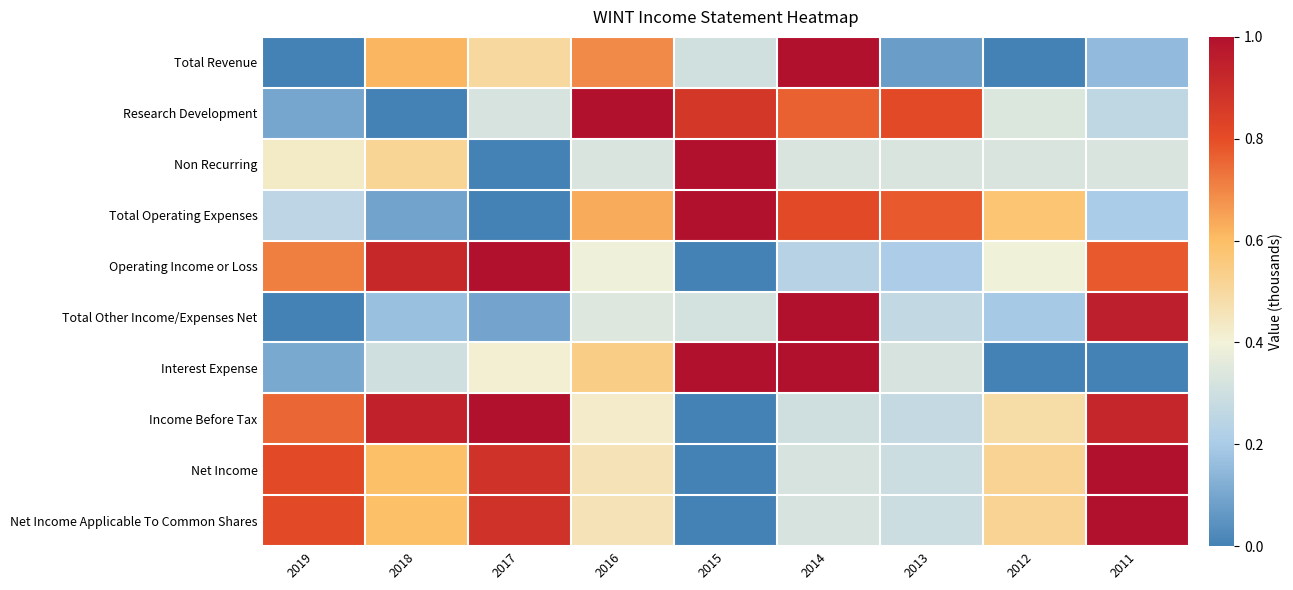

Rank the series by their maximum value, from highest to lowest.

Total Revenue, Research Development, Non Recurring, Total Operating Expenses, Operating Income or Loss, Total Other Income/Expenses Net, Interest Expense, Income Before Tax, Net Income, Net Income Applicable To Common Shares